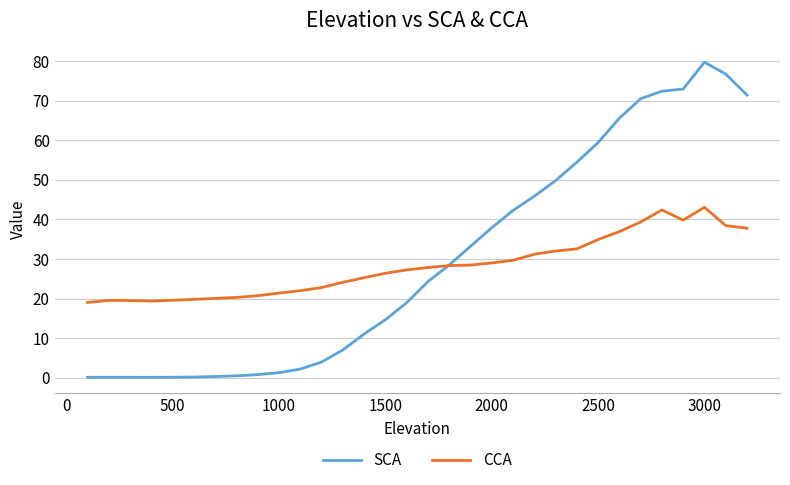

Rank the series by their average value, from lowest to highest.

CCA, SCA